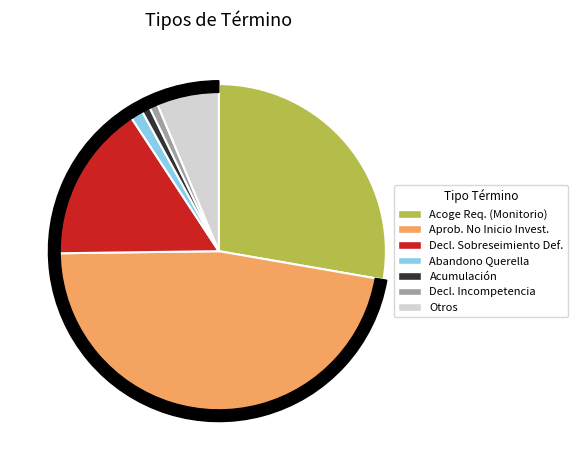

Does any single category account for the majority?

No